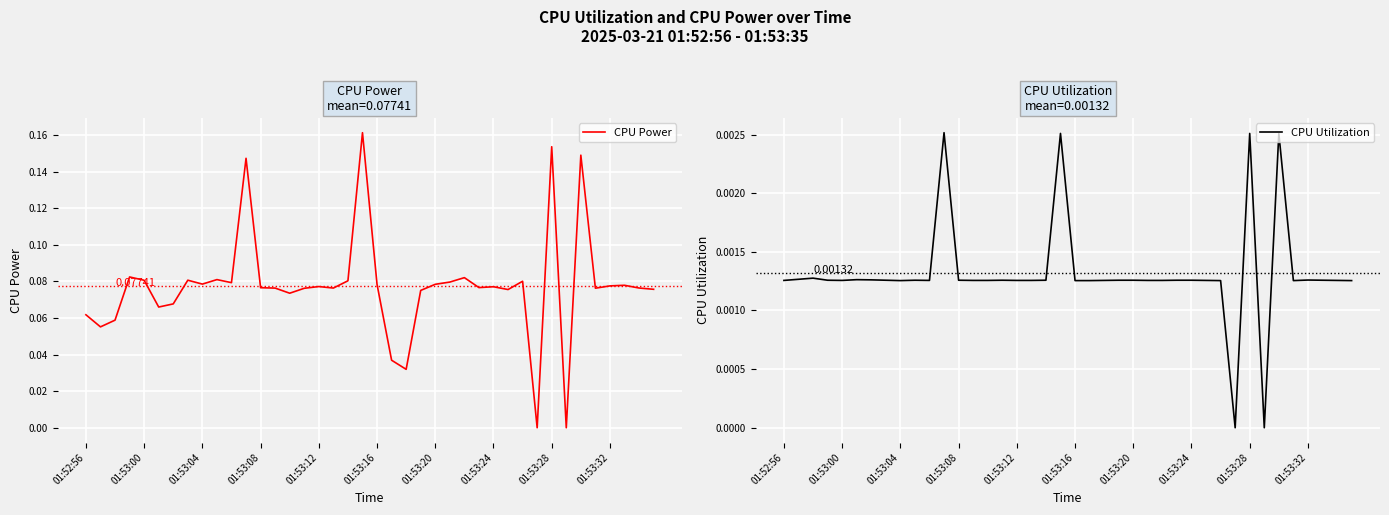

How many positive values does the CPU Utilization series have?

38